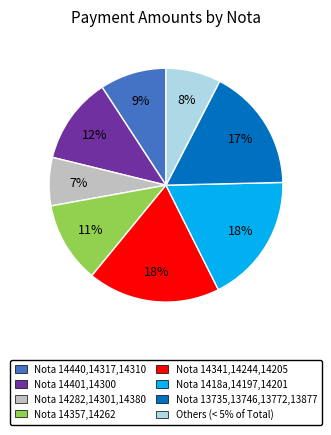

Does any single category account for the majority?

No